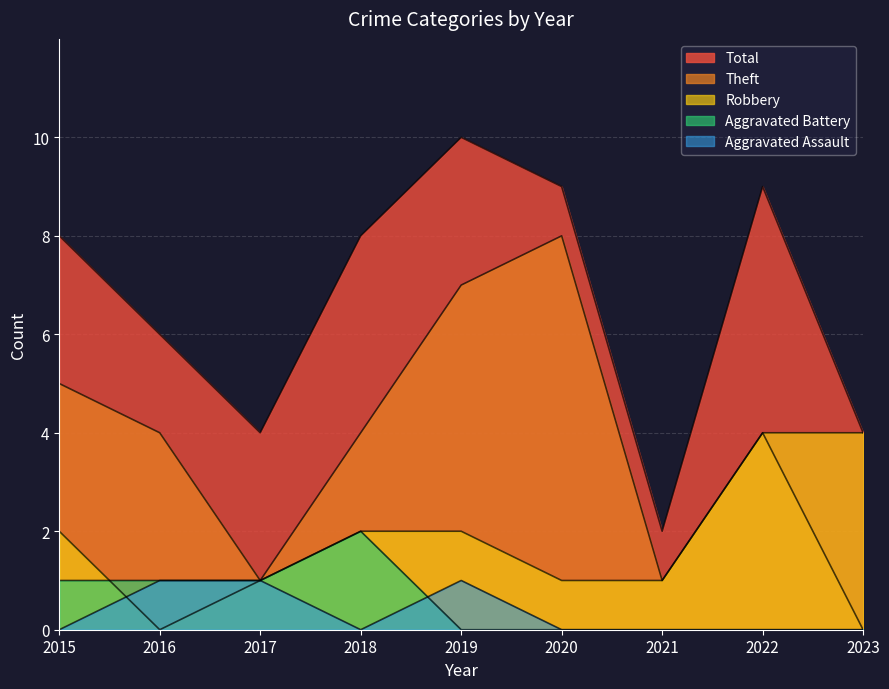

At which label is Total closest to 6?

2016